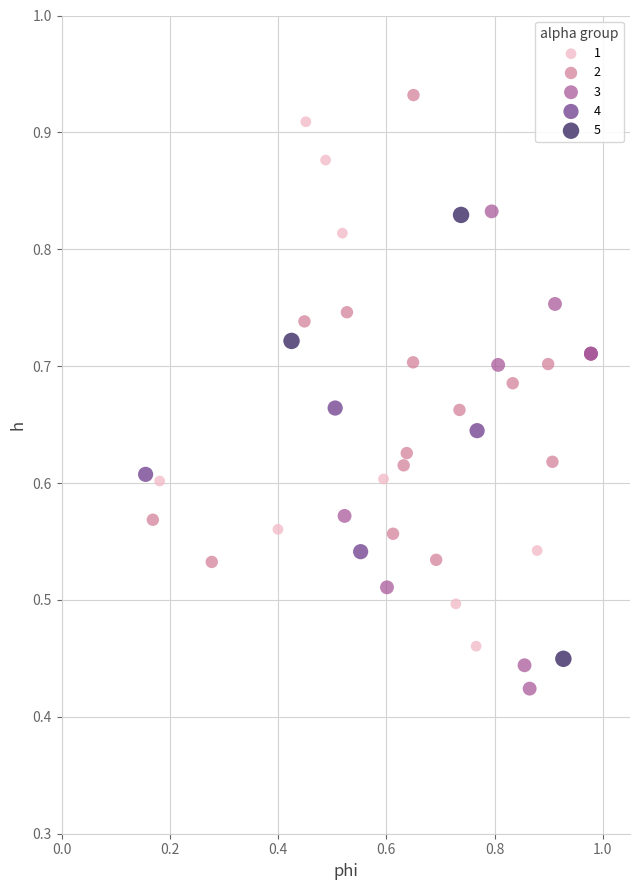

Which series reaches the maximum Y coordinate?

2